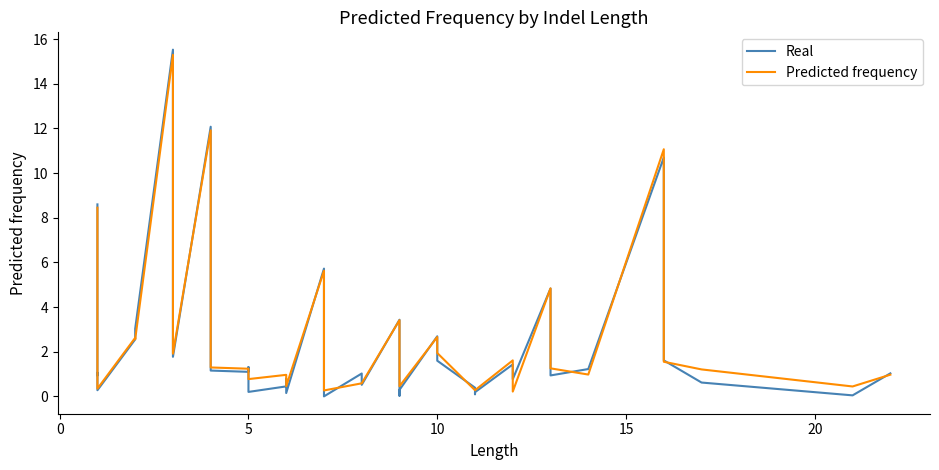

What is the highest value of the Predicted frequency series?

15.3